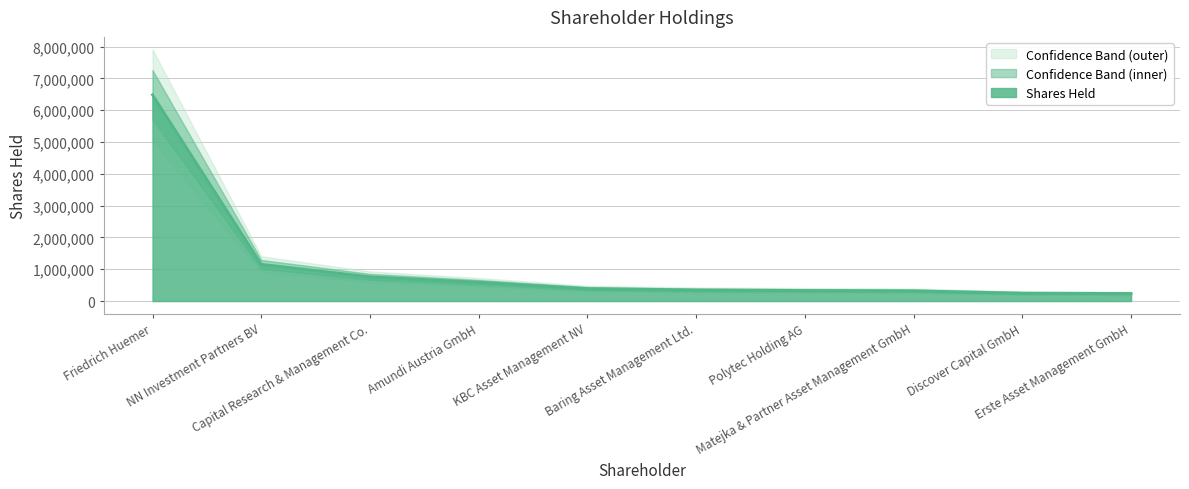

Which has a higher value, KBC Asset Management NV or Amundi Austria GmbH?

Amundi Austria GmbH